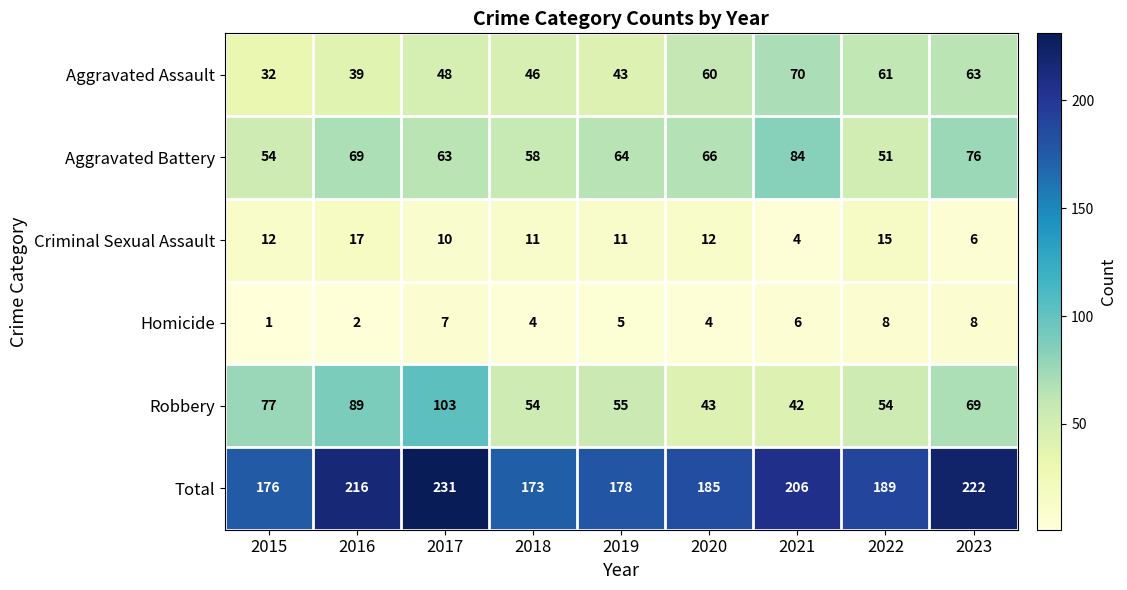

Which category has the lowest value in the Robbery series?

2021